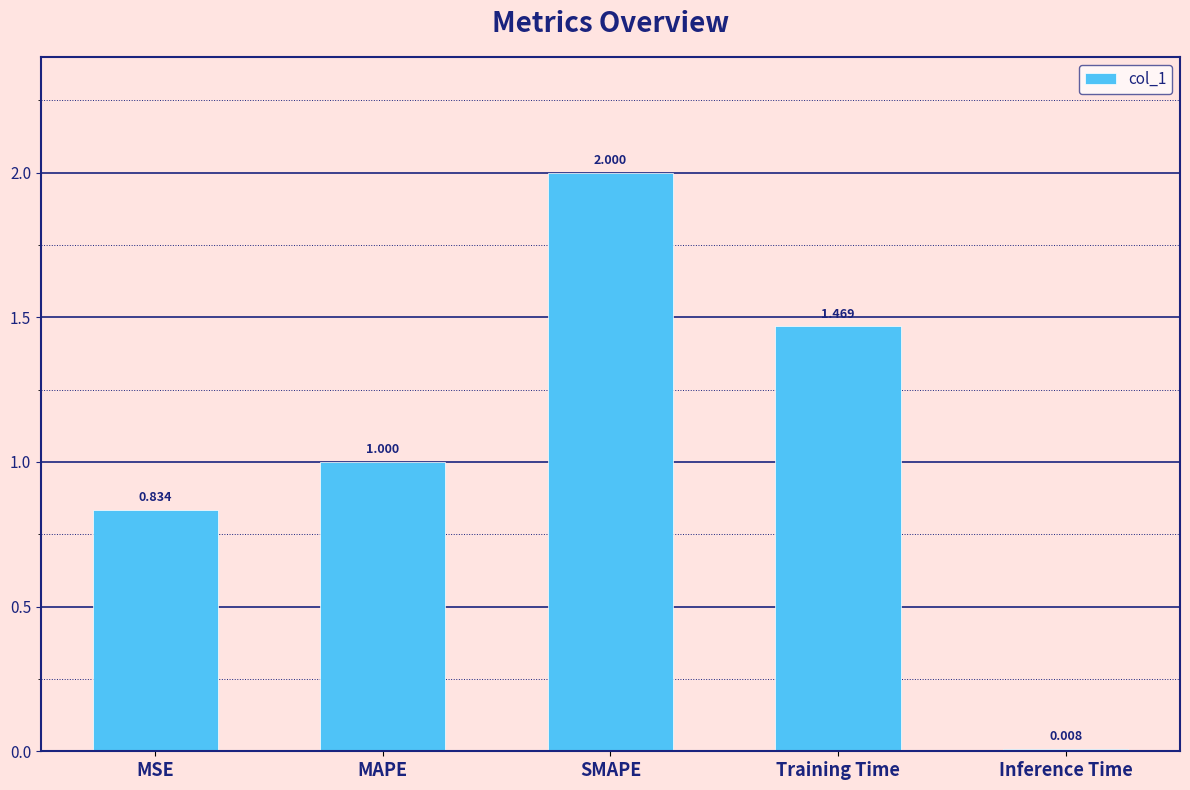

Rank the categories by value from lowest to highest.

Inference Time, MSE, MAPE, Training Time, SMAPE